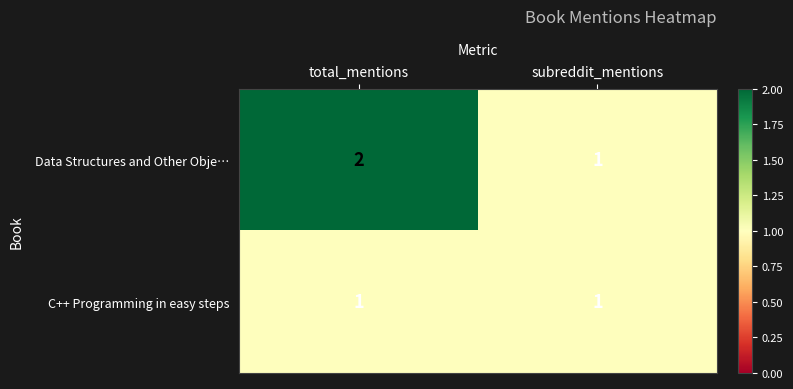

Reading left to right, extract all data points from this chart.

Data Structures and Other Obje…: total_mentions=2	subreddit_mentions=1
C++ Programming in easy steps: total_mentions=1	subreddit_mentions=1